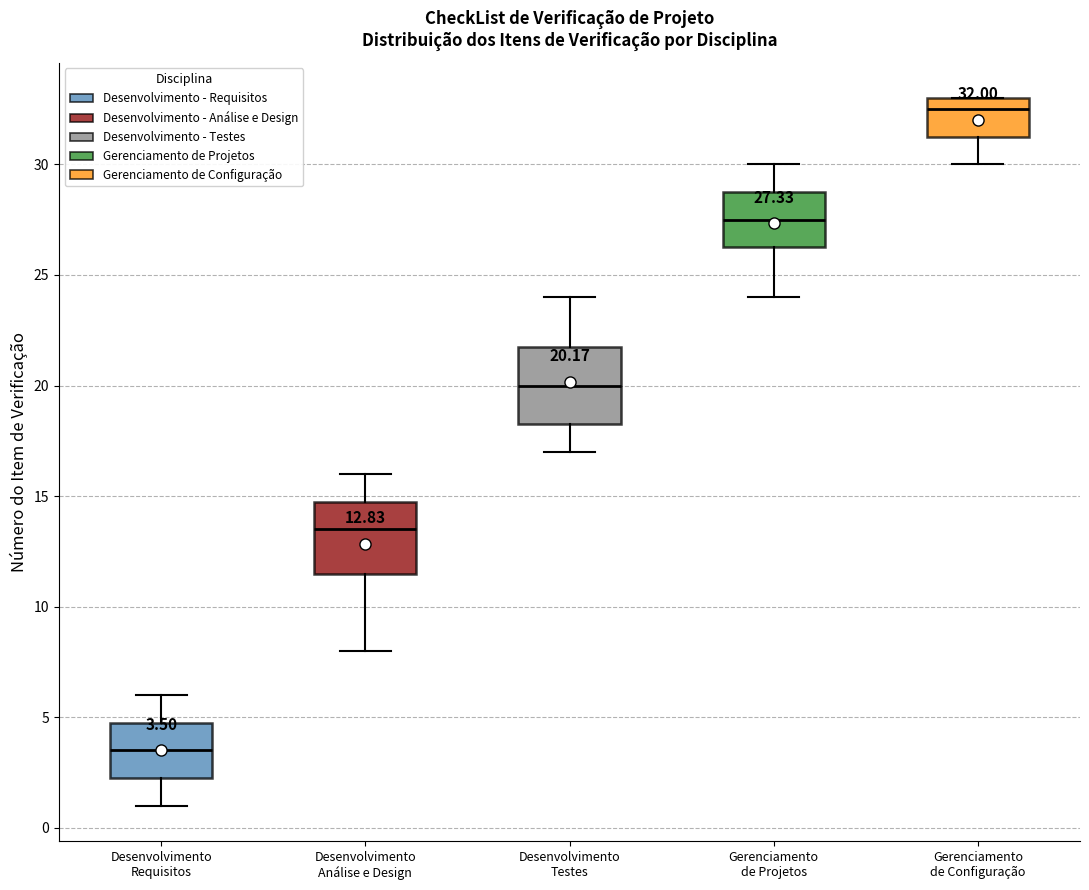

Which box has the lowest median line?

Desenvolvimento Requisitos